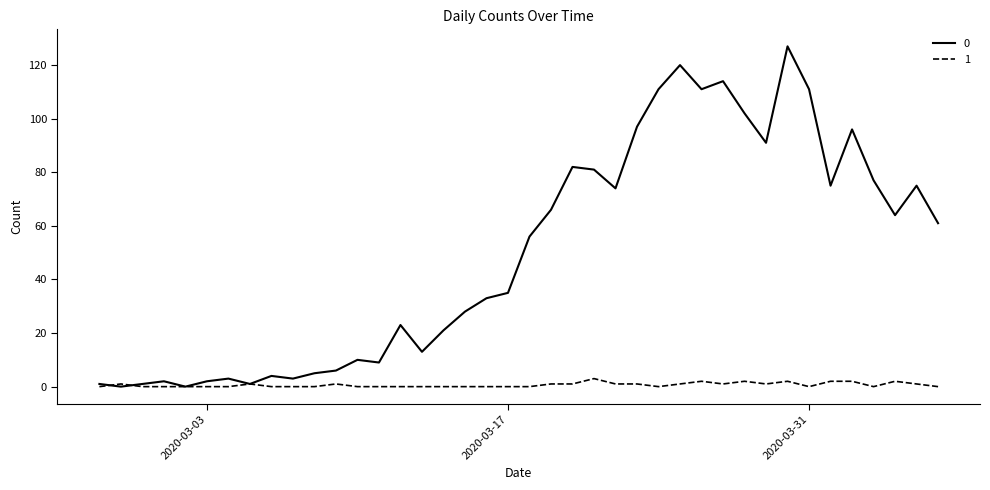

Rank the series by their average value, from lowest to highest.

1, 0